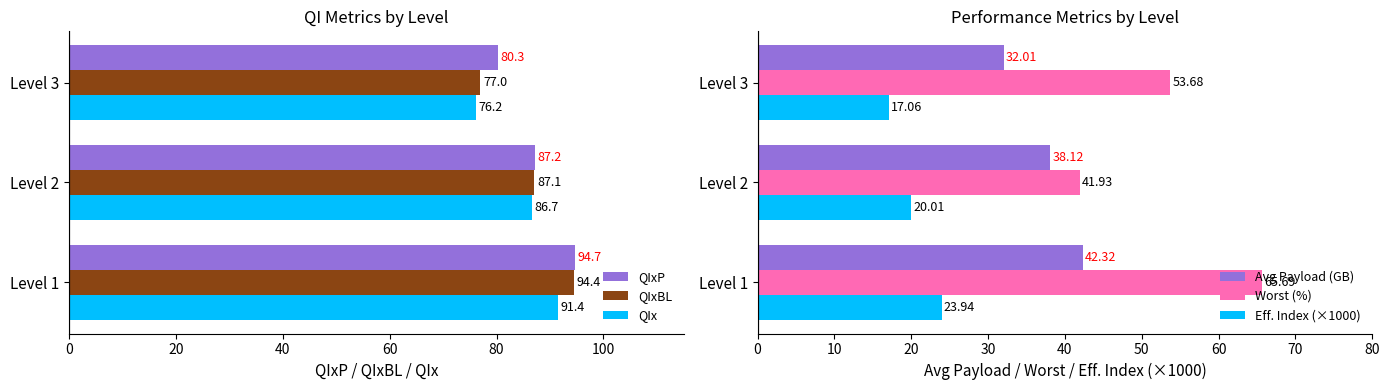

True or false: Worst (%) has a value of 65.7 at Level 1.

True